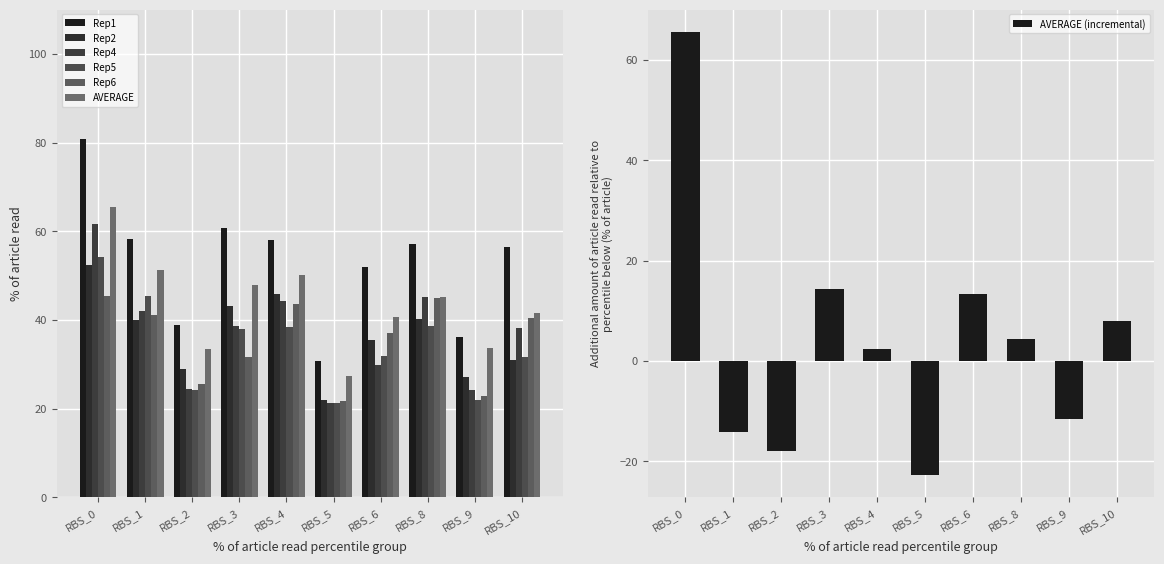

How many bars are there in total?

60